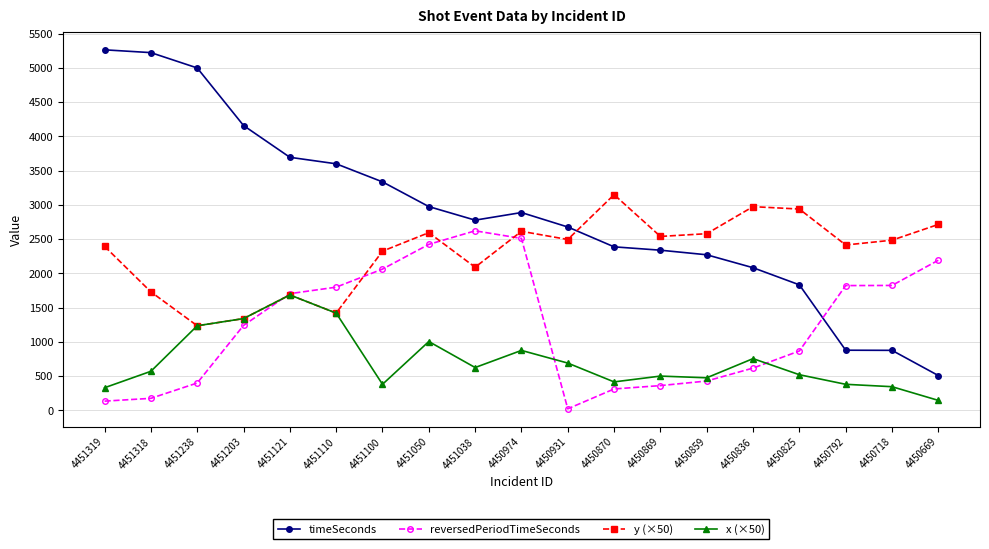

At which label does timeSeconds first exceed 2778?

4451319